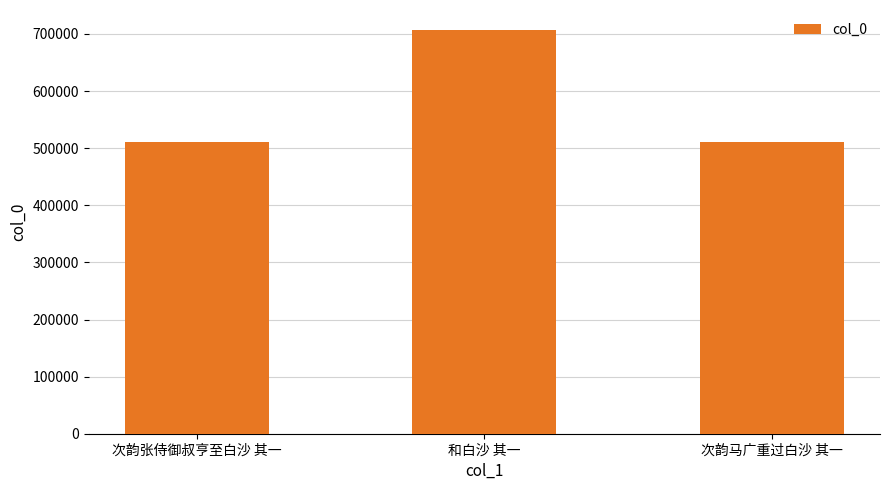

The value at 次韵马广重过白沙 其一 is 510414. True or false?

True